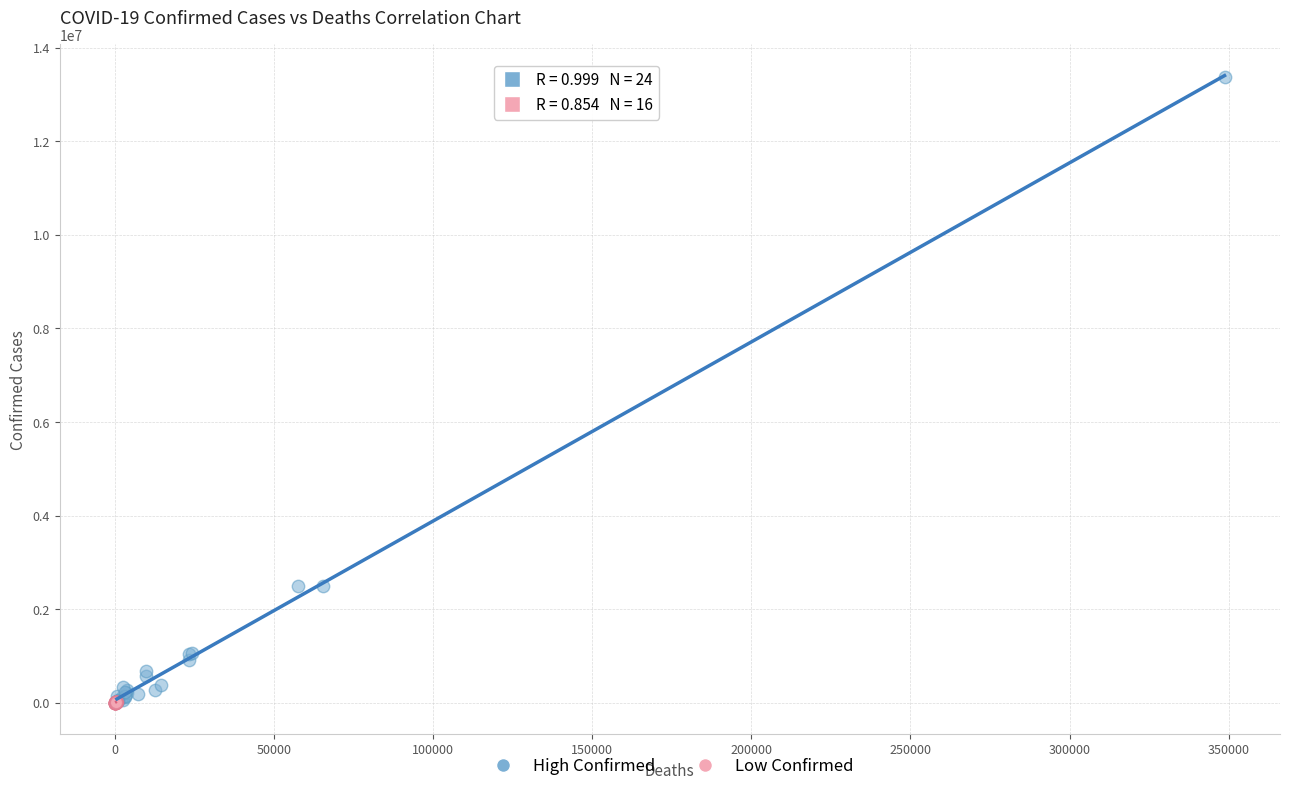

Which series has the widest spread of Y values?

High Confirmed